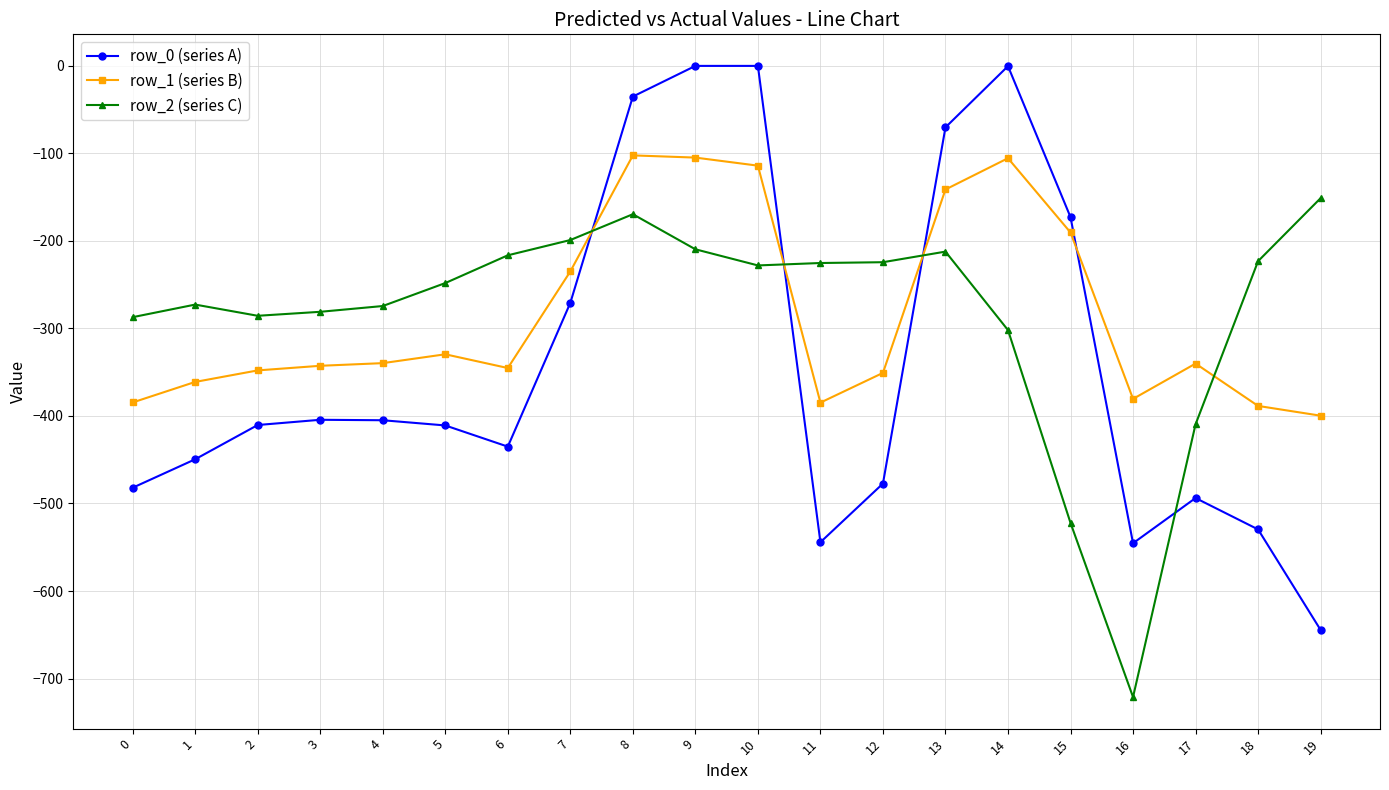

What is the highest value of the row_1 (series B) series?

-102.3